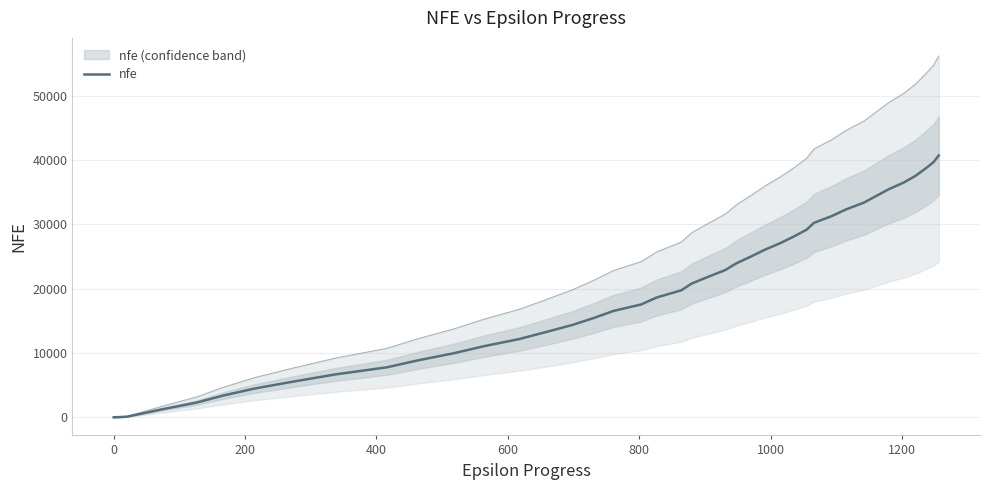

What is the difference between the maximum and minimum values?

40687